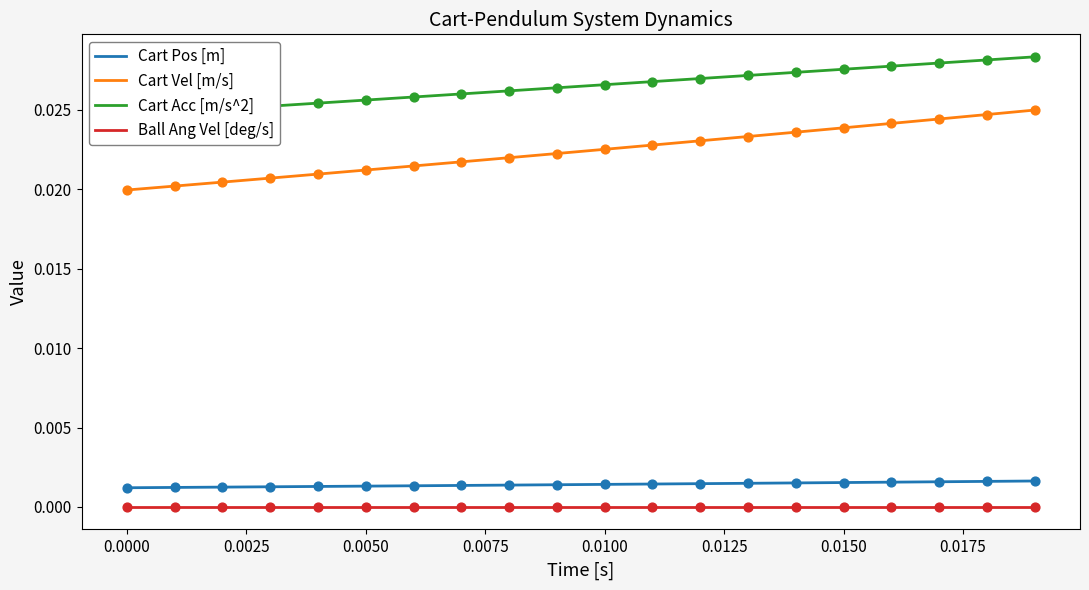

At how many categories does at least one series exceed 0?

20